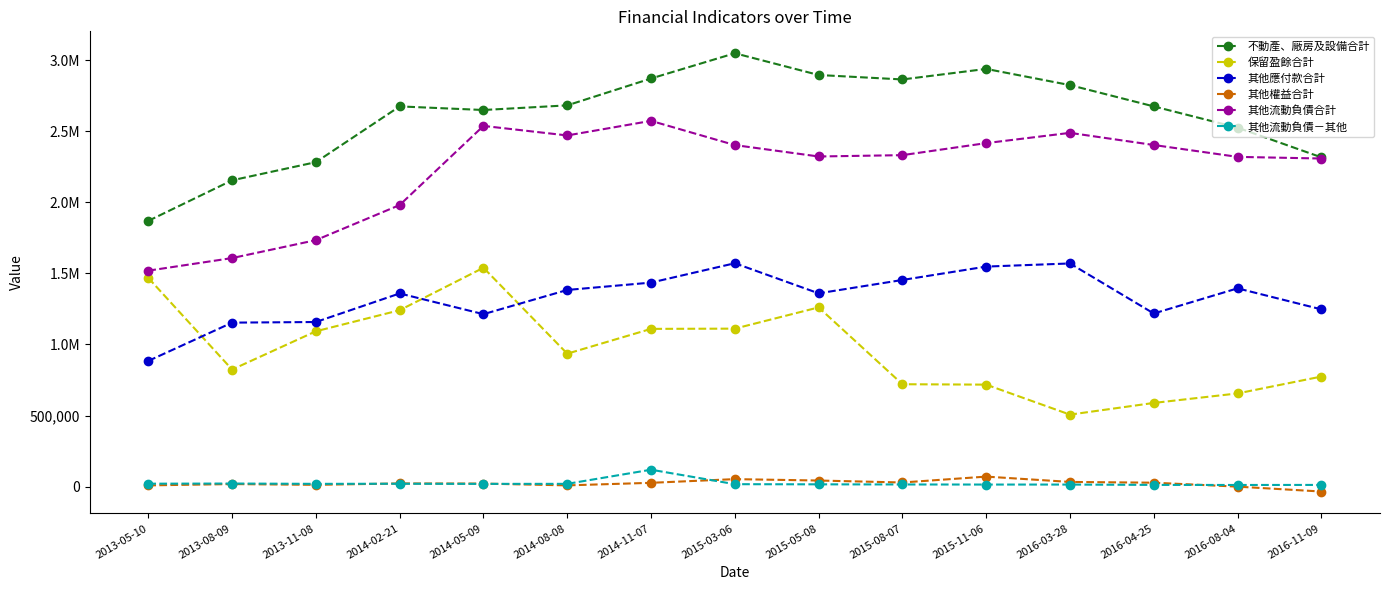

Which label corresponds to the smallest value in the chart?

2016-11-09